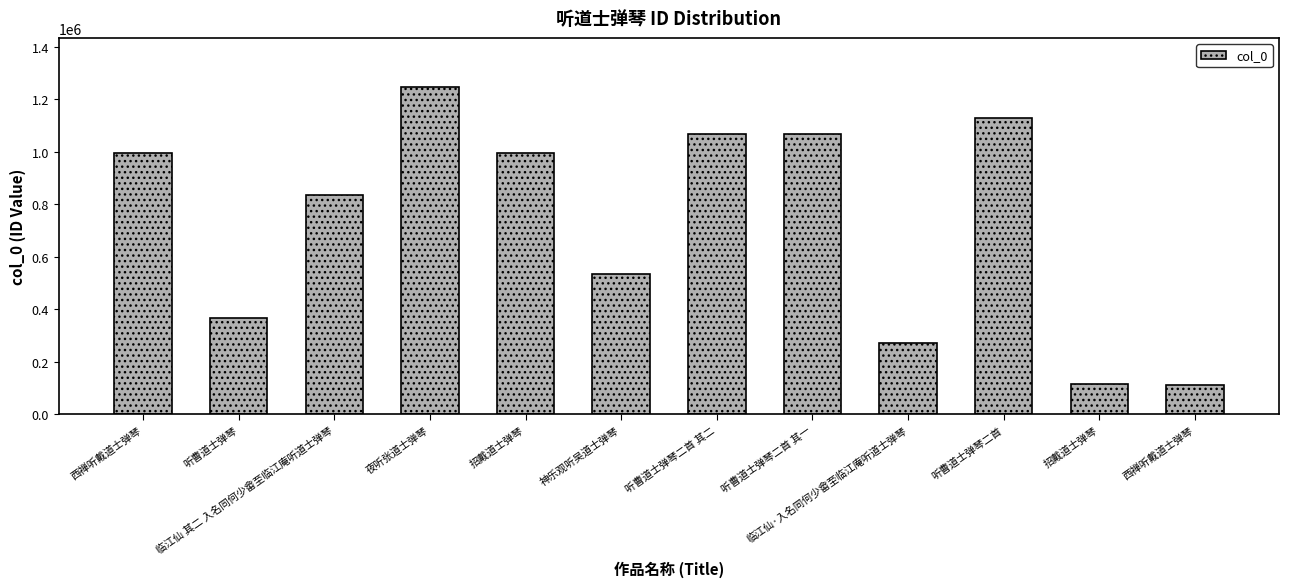

What is the sum of all values?

8739650